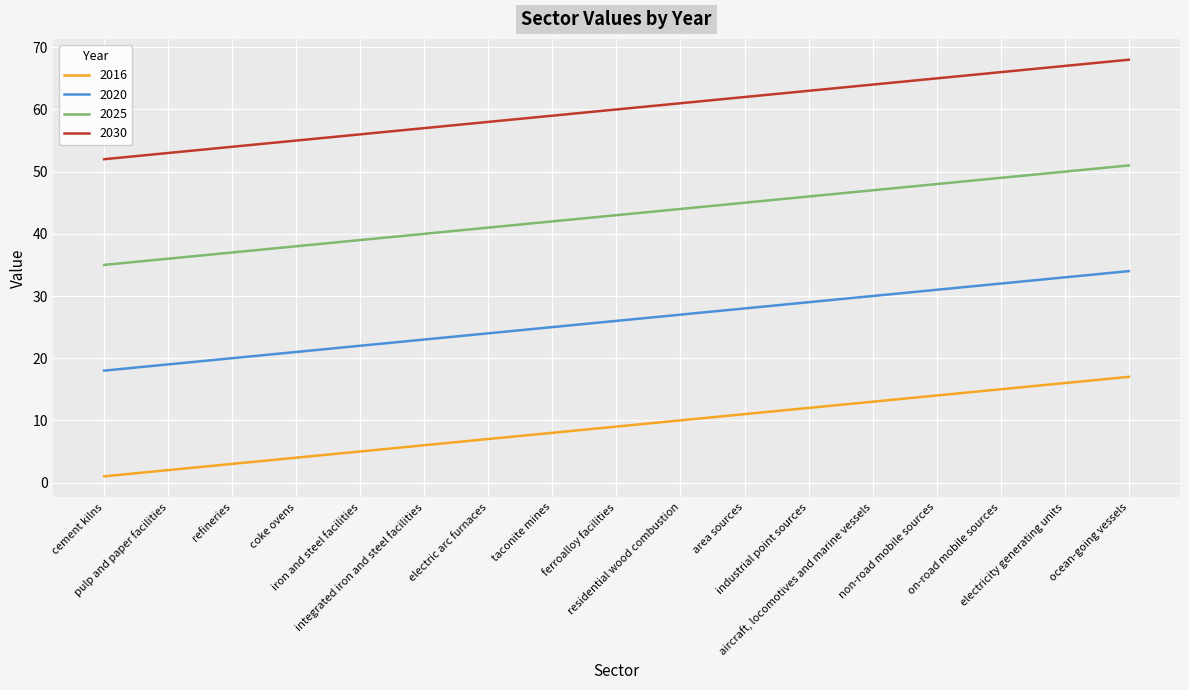

What is the highest value of the 2020 series?

34